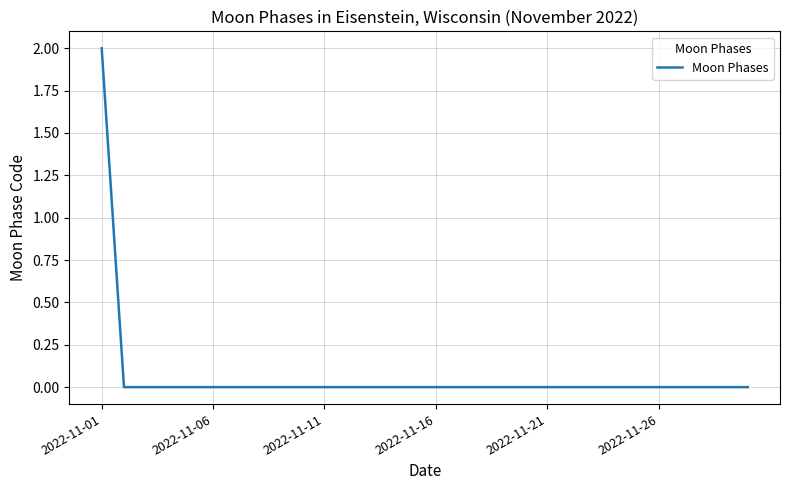

Reading right to left, list all the values displayed in this chart.

0	0	0	0	0	0	0	0	0	0	0	0	0	0	0	0	0	0	0	0	0	0	0	0	0	0	0	0	0	2